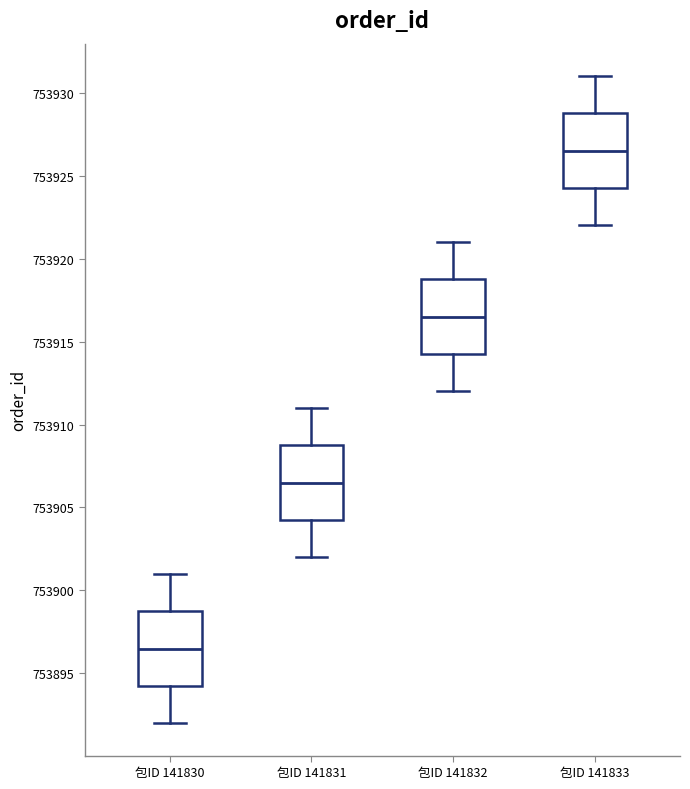

Reading left to right, read every box against the y-axis: the position of its median line, the range the box covers, and the ends of its whiskers. The values are not printed on the chart, so give them approximately, as read against the axis.

包ID 141830: median 753896.5, box 753894.5 to 753899.0, whiskers 753892.0 to 753901.0
包ID 141831: median 753906.5, box 753904.5 to 753909.0, whiskers 753902.0 to 753911.0
包ID 141832: median 753916.5, box 753914.5 to 753919.0, whiskers 753912.0 to 753921.0
包ID 141833: median 753926.5, box 753924.5 to 753929.0, whiskers 753922.0 to 753931.0